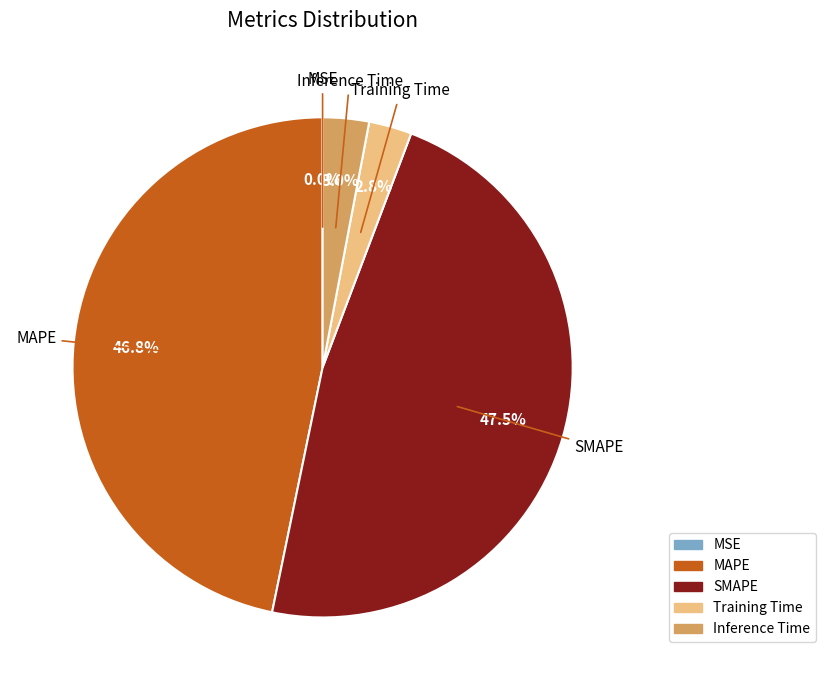

What portion of the pie excludes MAPE?

53.2%